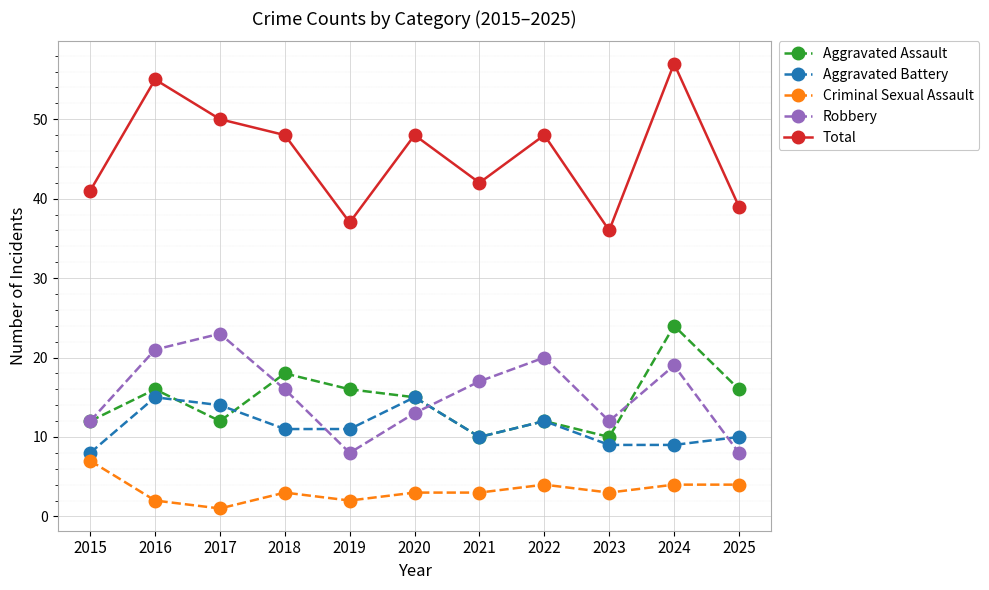

How many lines are shown in the chart?

5